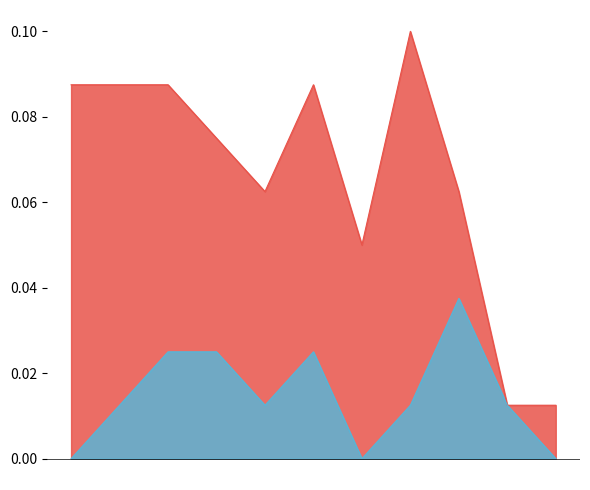

Reading left to right, list all the values displayed in this chart.

Aggravated Assault: 0.0	0.0	0.0	0.0	0.0	0.0	0.0	0.0	0.0	0.0	0.0
Robbery: 0.1	0.1	0.1	0.1	0.1	0.1	0.1	0.1	0.1	0.0	0.0